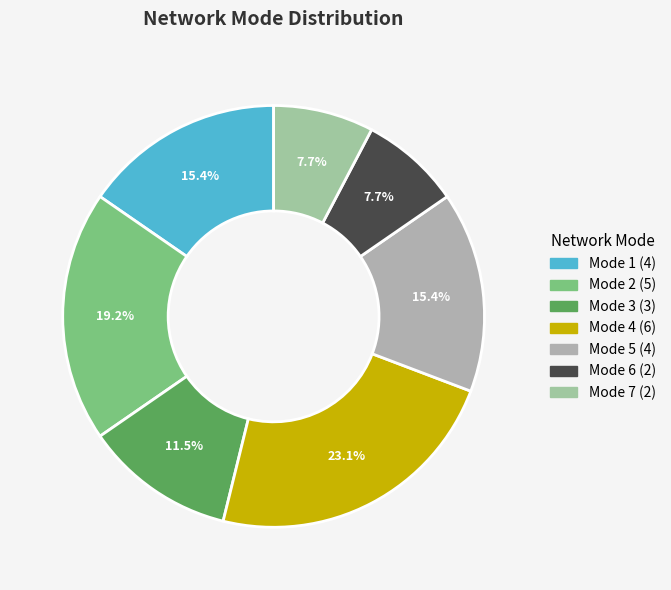

How many slices are in this pie chart?

7